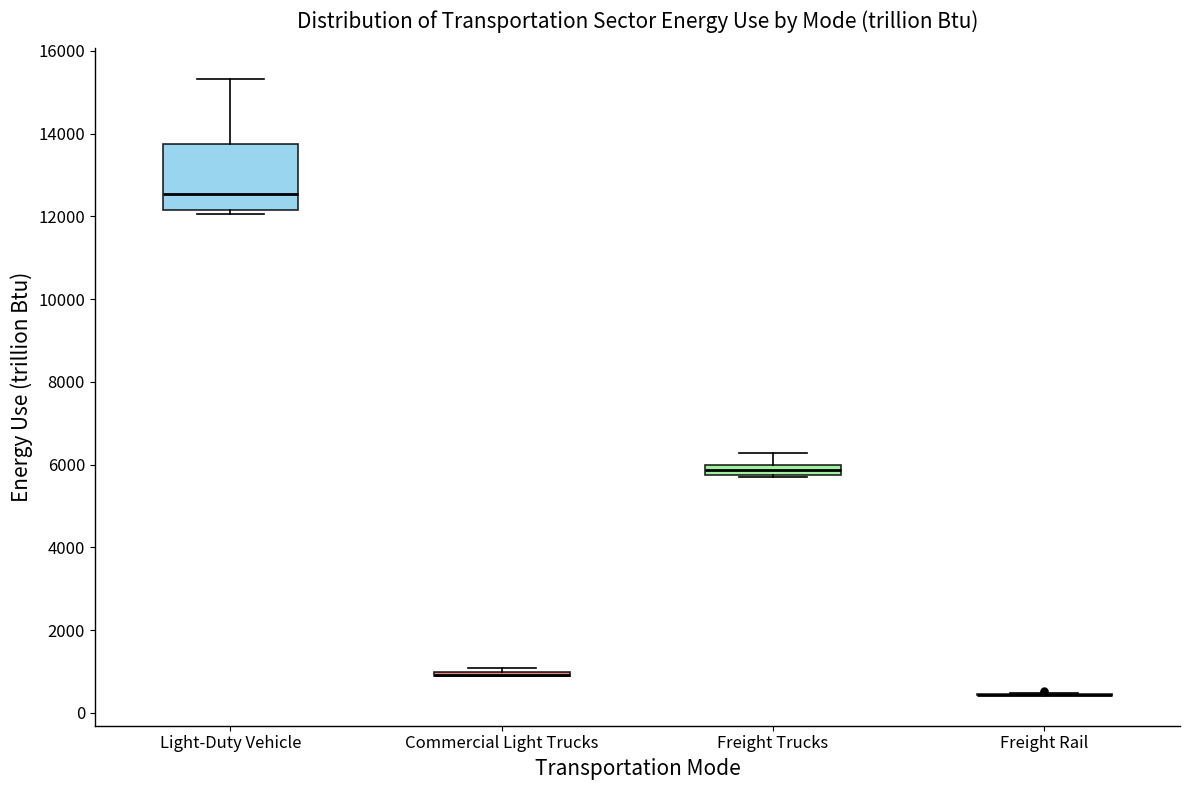

Where is the upper edge of the box for Freight Trucks on the y-axis? The values are not printed on the chart, so give them approximately, as read against the axis.

6000